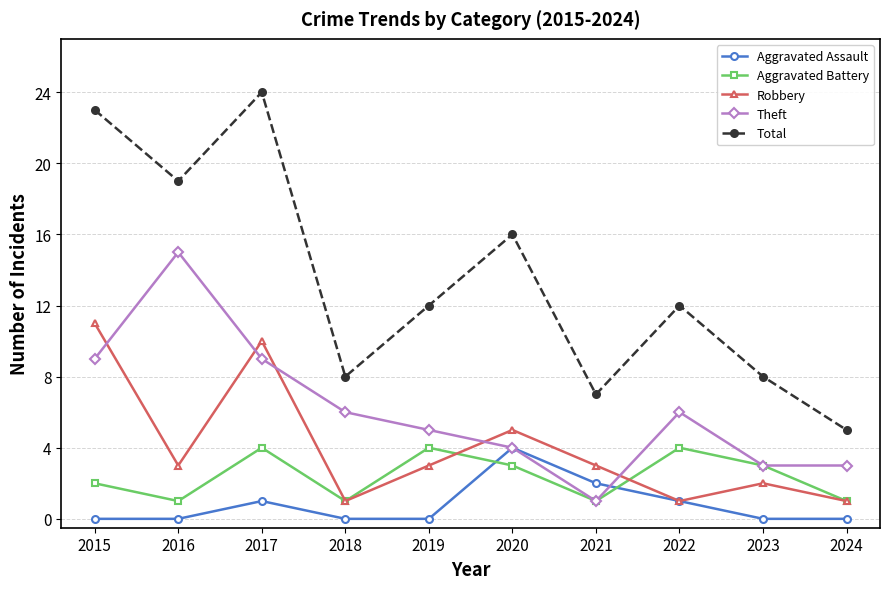

At which category is the sum across all series the highest?

2017